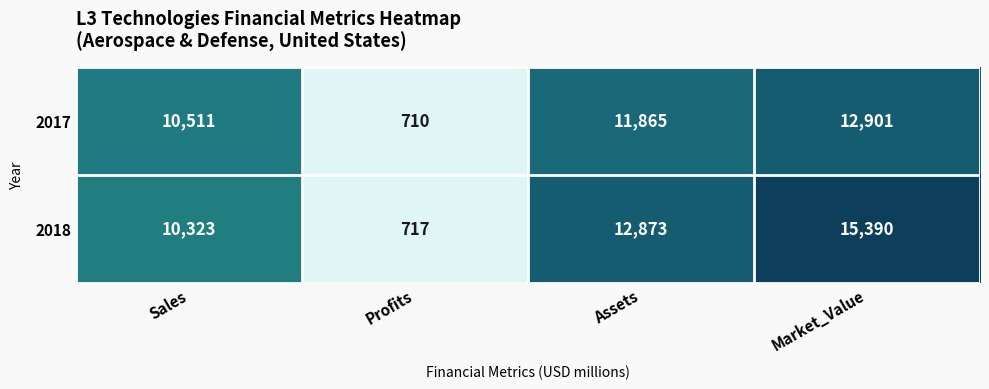

How many distinct data groups are displayed?

2